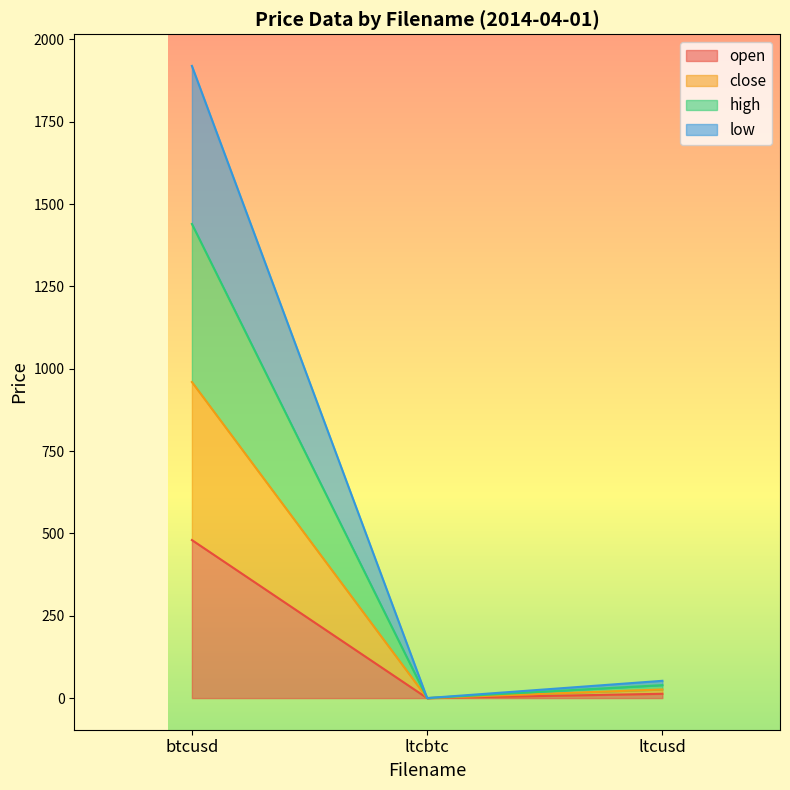

How many data points does each series have?

3